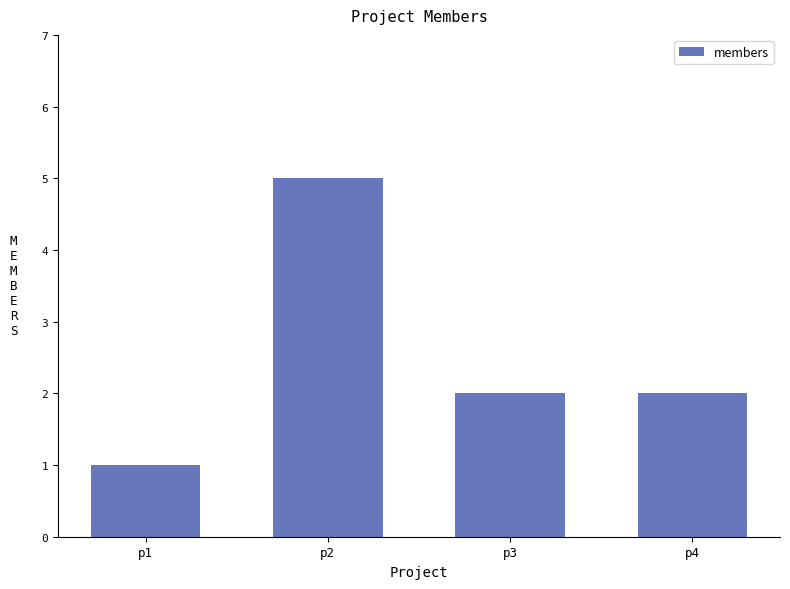

What is the sum of the values at p4 and p2?

7